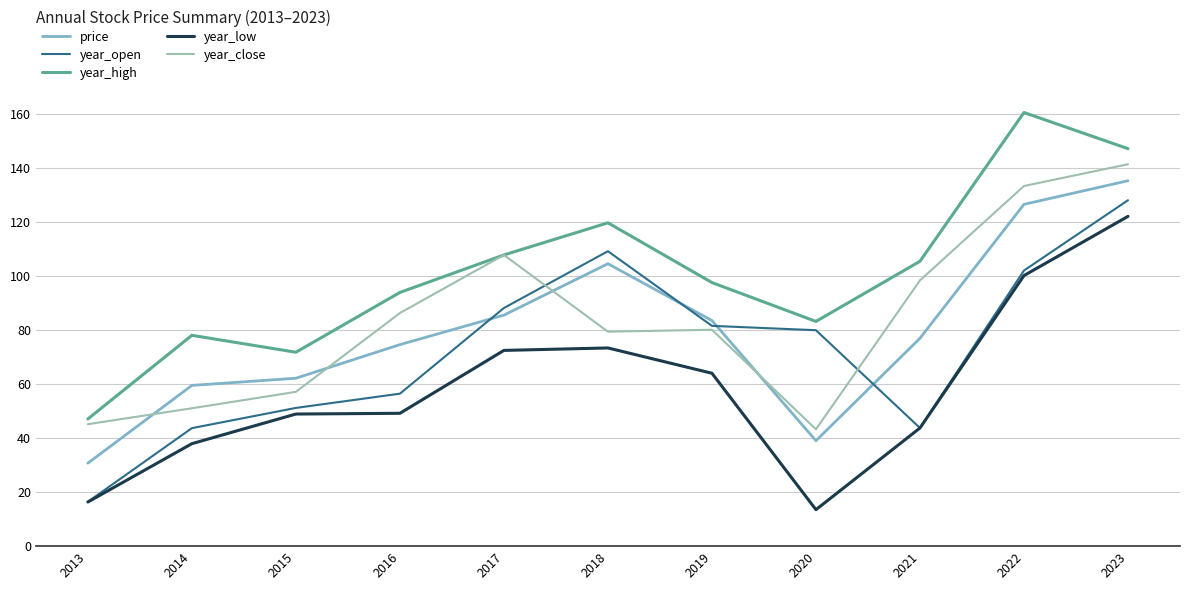

Rank the categories by year_high value from highest to lowest.

2022, 2023, 2018, 2017, 2021, 2019, 2016, 2020, 2014, 2015, 2013